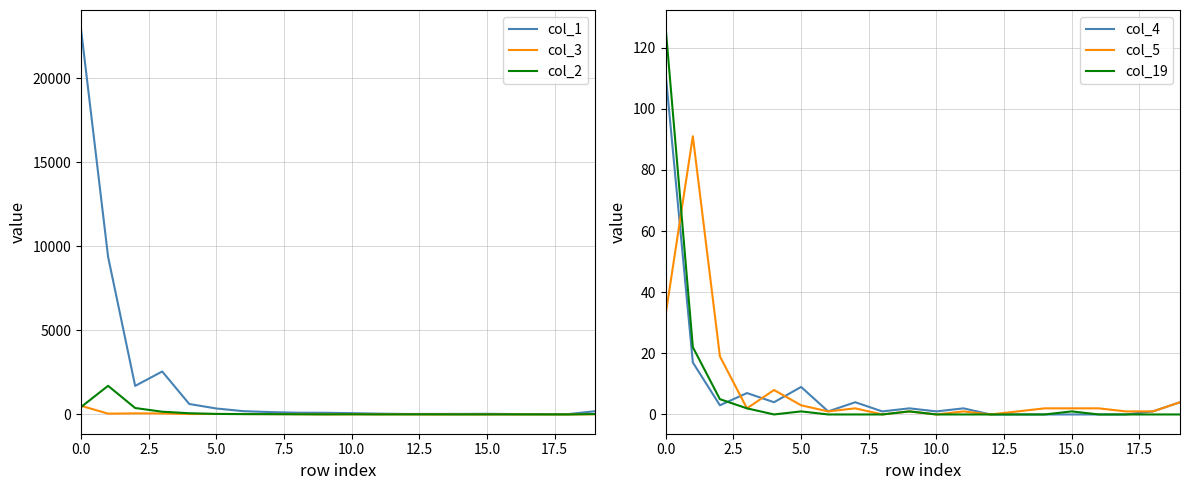

What is the sum of the col_2 values at 12 and 17?

8